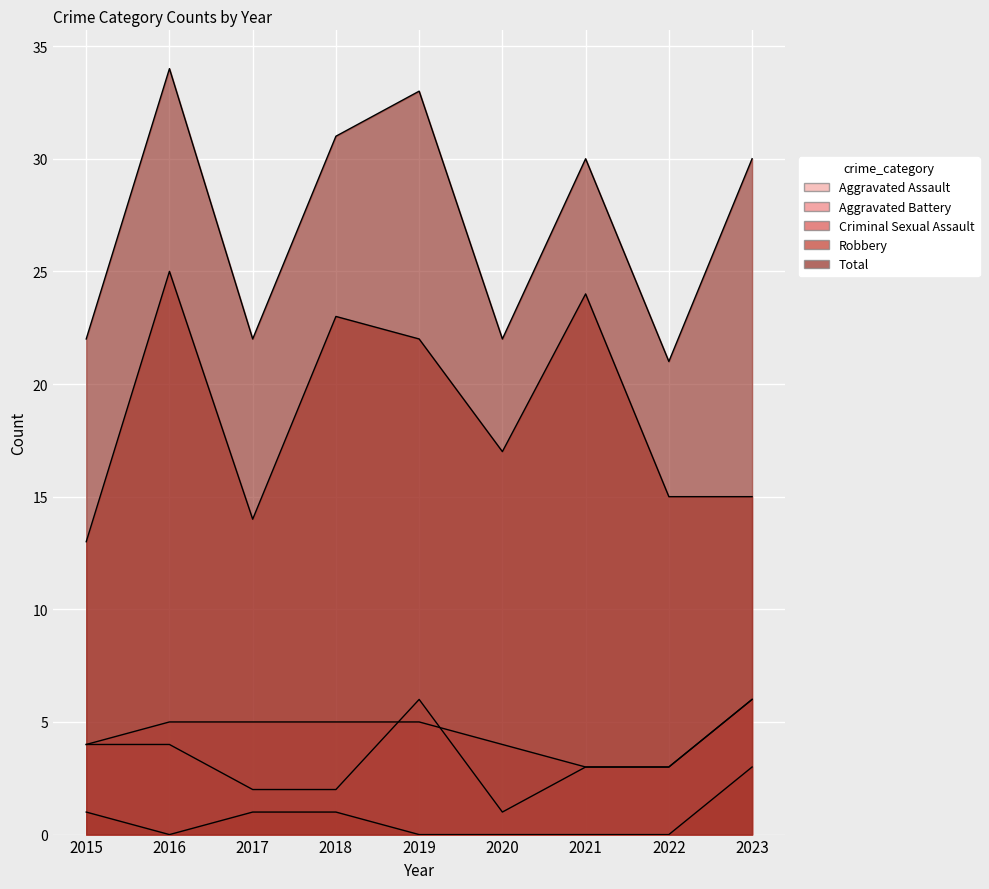

Reading left to right, extract all data points from this chart.

Aggravated Assault: 2015=4	2016=4	2017=2	2018=2	2019=6	2020=1	2021=3	2022=3	2023=6
Aggravated Battery: 2015=4	2016=5	2017=5	2018=5	2019=5	2020=4	2021=3	2022=3	2023=6
Criminal Sexual Assault: 2015=1	2016=0	2017=1	2018=1	2019=0	2020=0	2021=0	2022=0	2023=3
Robbery: 2015=13	2016=25	2017=14	2018=23	2019=22	2020=17	2021=24	2022=15	2023=15
Total: 2015=22	2016=34	2017=22	2018=31	2019=33	2020=22	2021=30	2022=21	2023=30